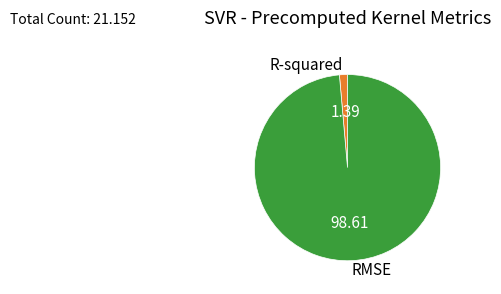

Rank the categories by value from highest to lowest.

RMSE, R-squared